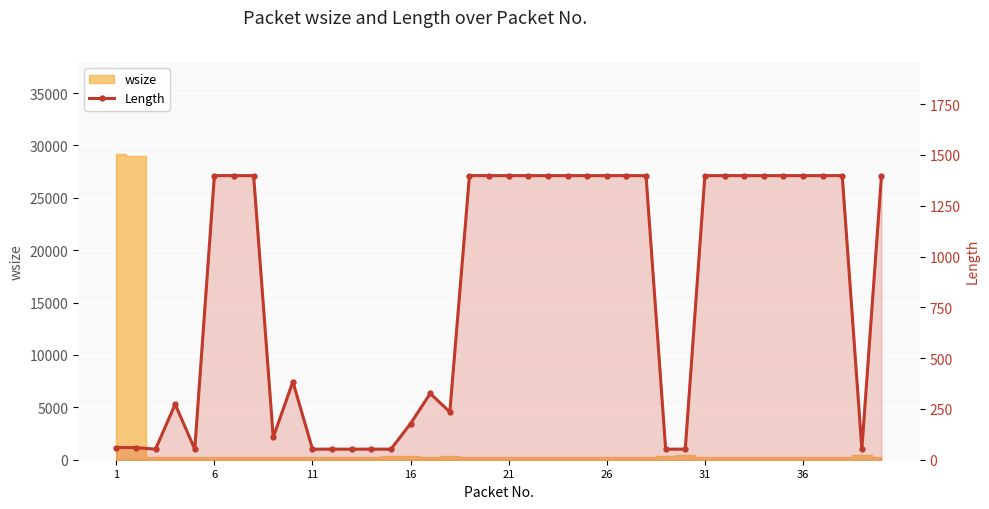

Read the value at 11, to the nearest 50.

50